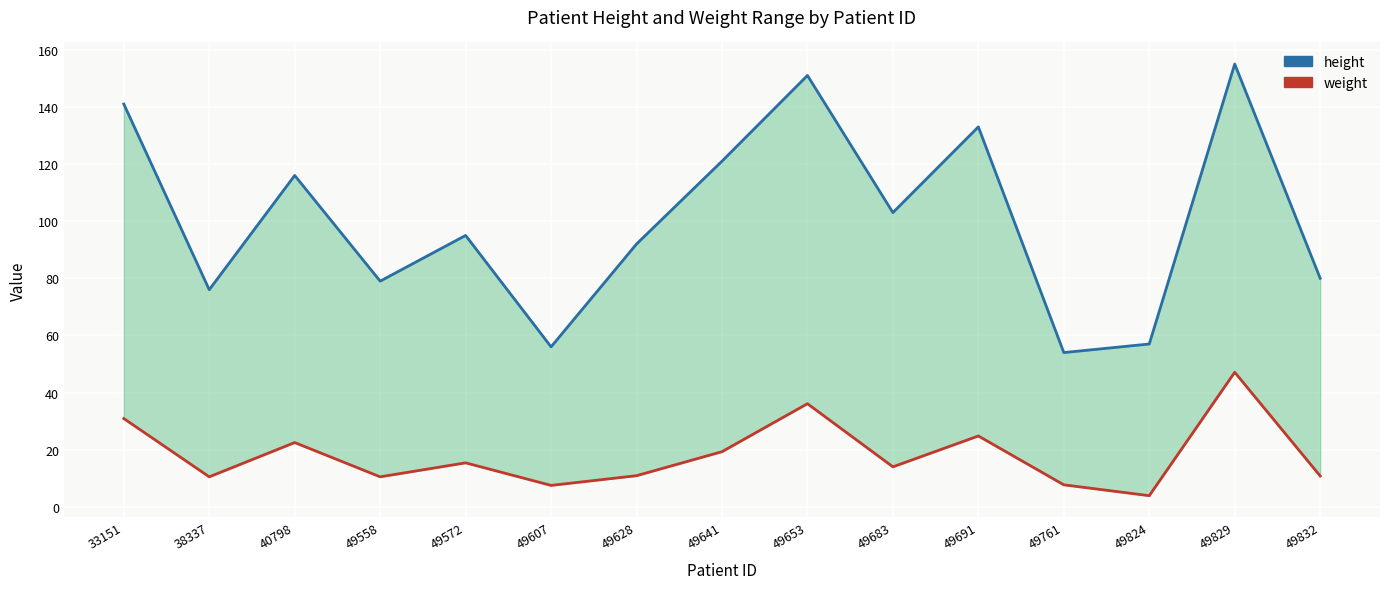

How many lines are shown in the chart?

2